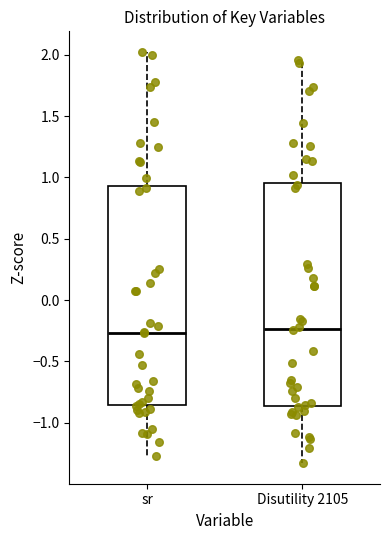

Where is the upper edge of the box for Disutility 2105 on the y-axis? The values are not printed on the chart, so give them approximately, as read against the axis.

0.95